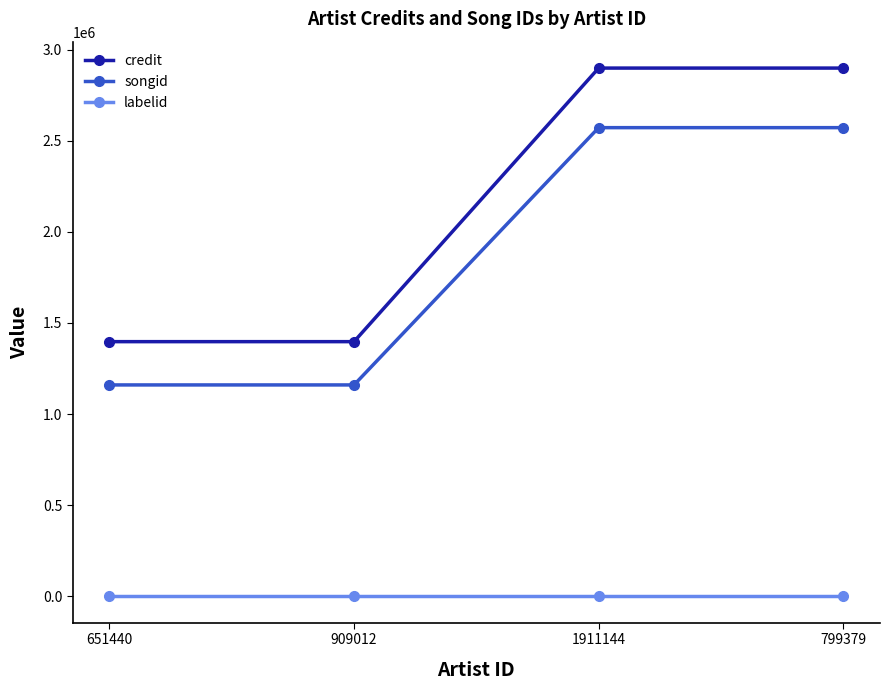

What is the greatest value displayed?

2898705